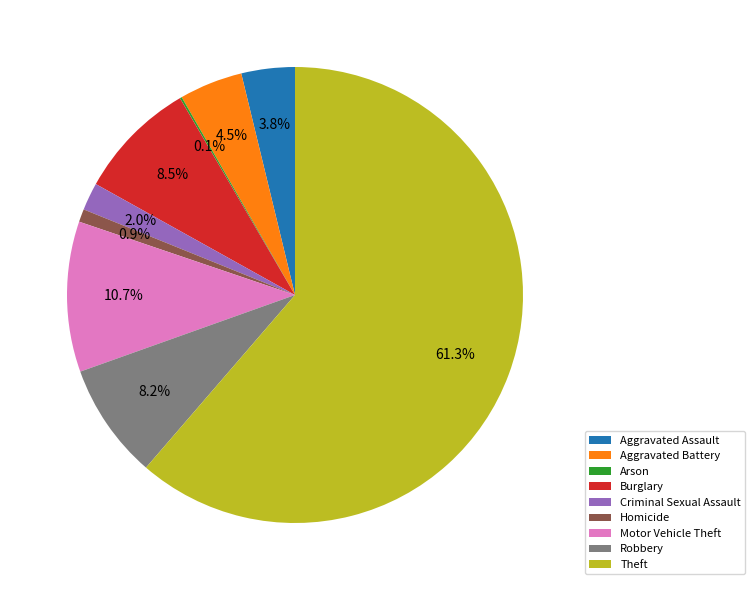

To the nearest percent, what percentage of the pie is Theft?

61%